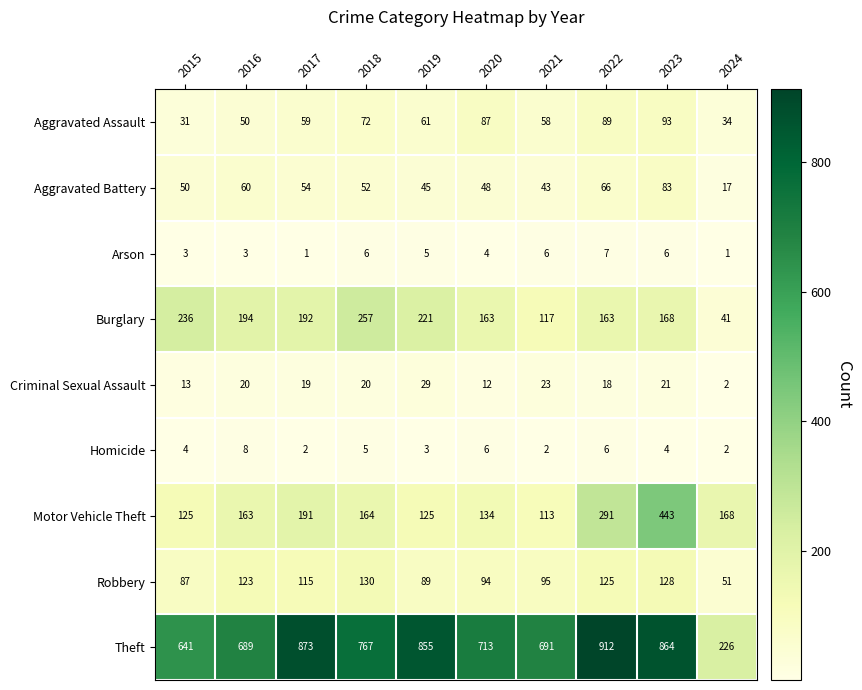

The value of Homicide at 2023 is 6. True or false?

False